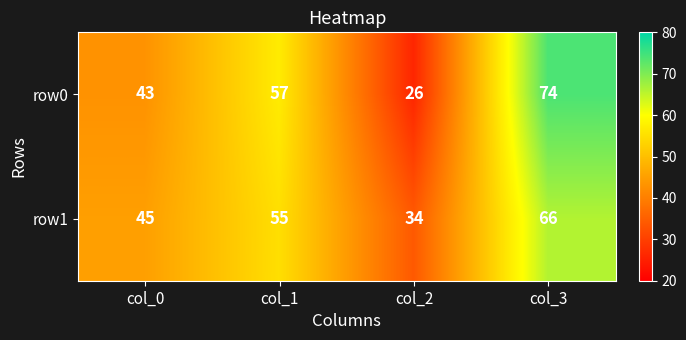

Reading left to right, list all the values displayed in this chart.

row0: 43	57	26	74
row1: 45	55	34	66